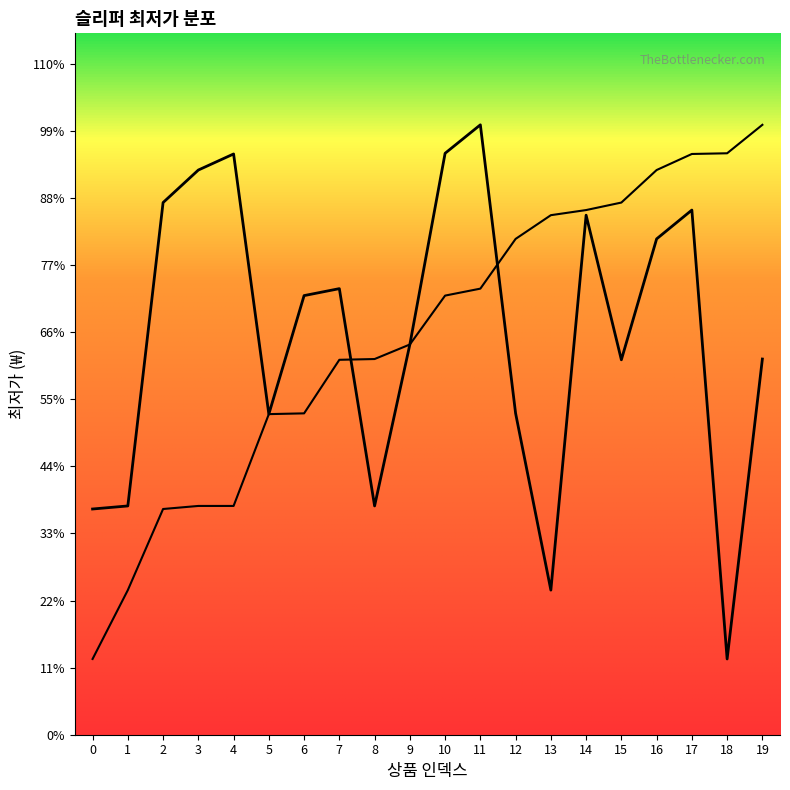

What is the difference between the second highest and minimum values?

66090